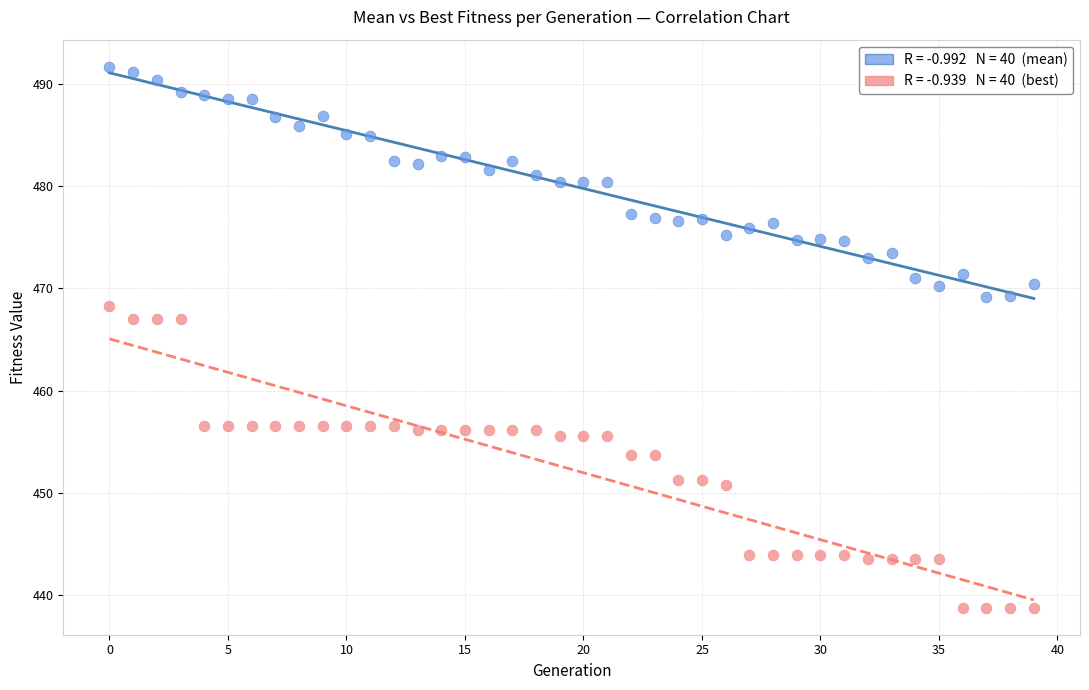

Across all data points, what is the range of Y values (max minus min)?

52.9